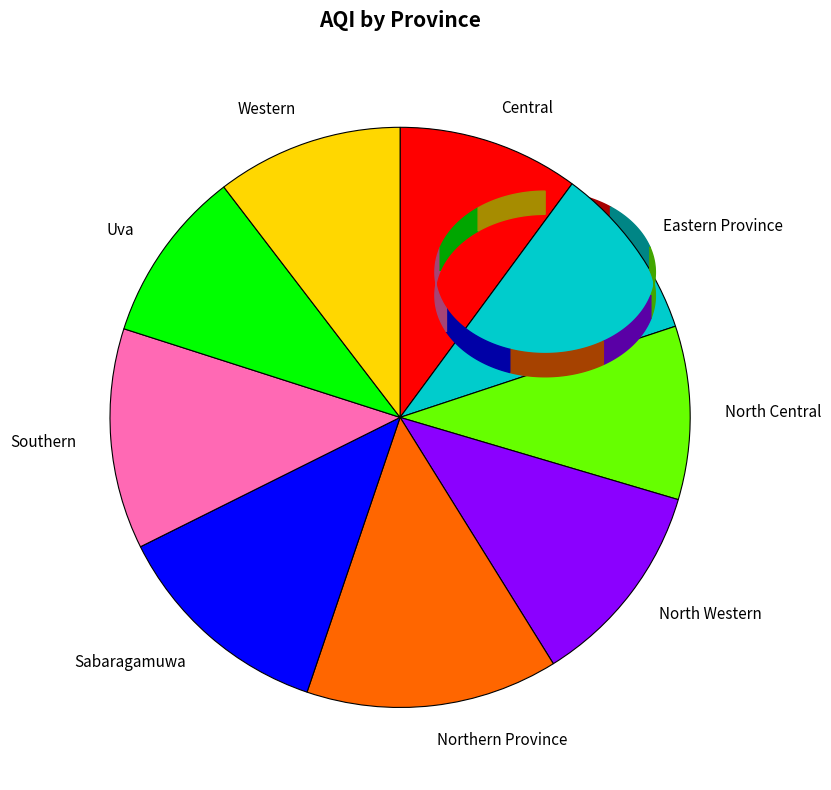

What is the ratio of the value at Northern Province to the value at Eastern Province?

1.4